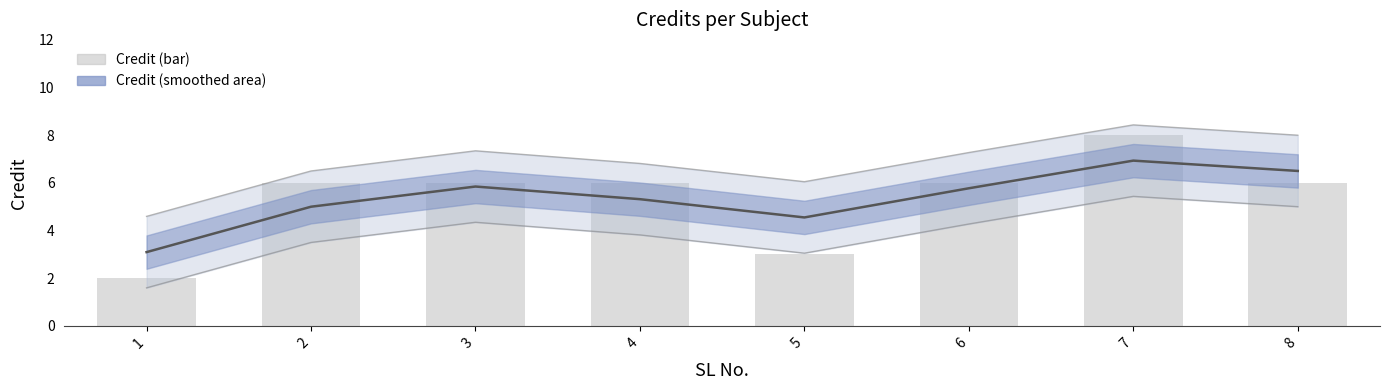

True or false: Credit (smoothed) has a value of 4.5 at 5.

True